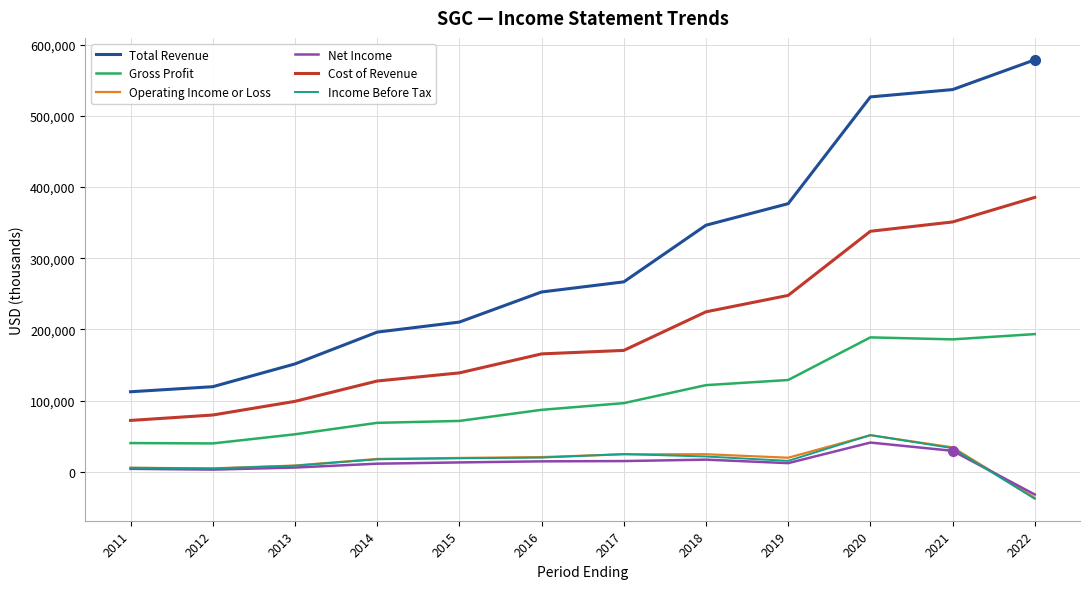

What is the minimum value shown in the chart?

-38000